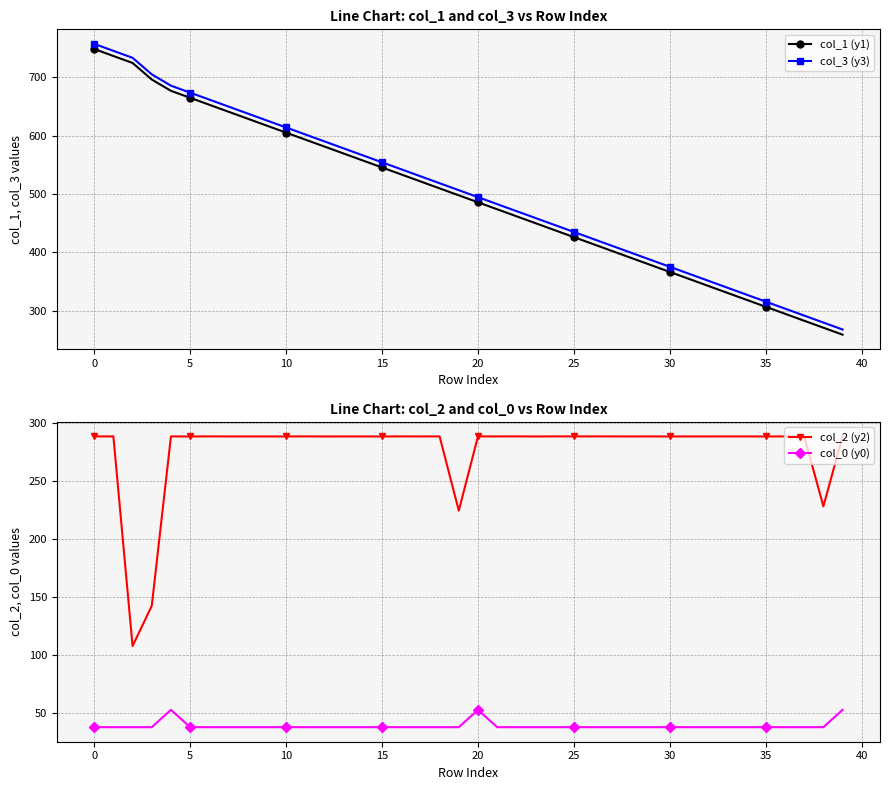

What is the highest value of the col_1 (y1) series?

748.8